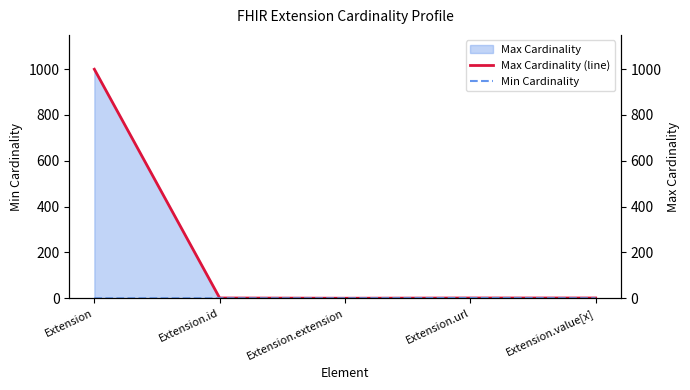

What is the maximum value for Max Cardinality (line)?

999